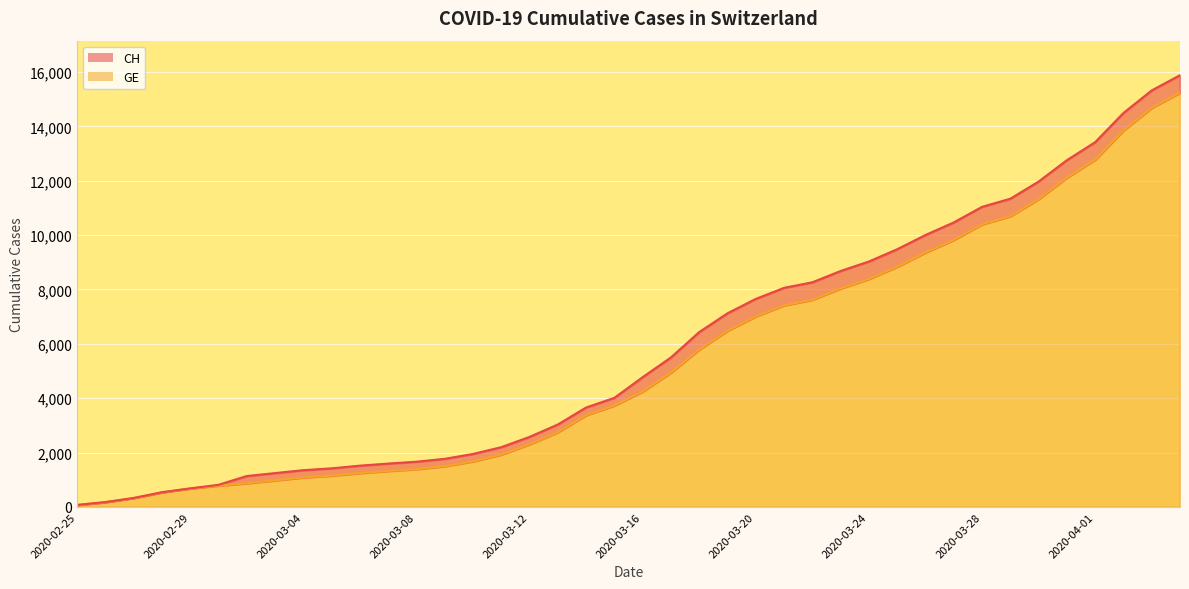

Rank the series by their average value, from highest to lowest.

CH, GE